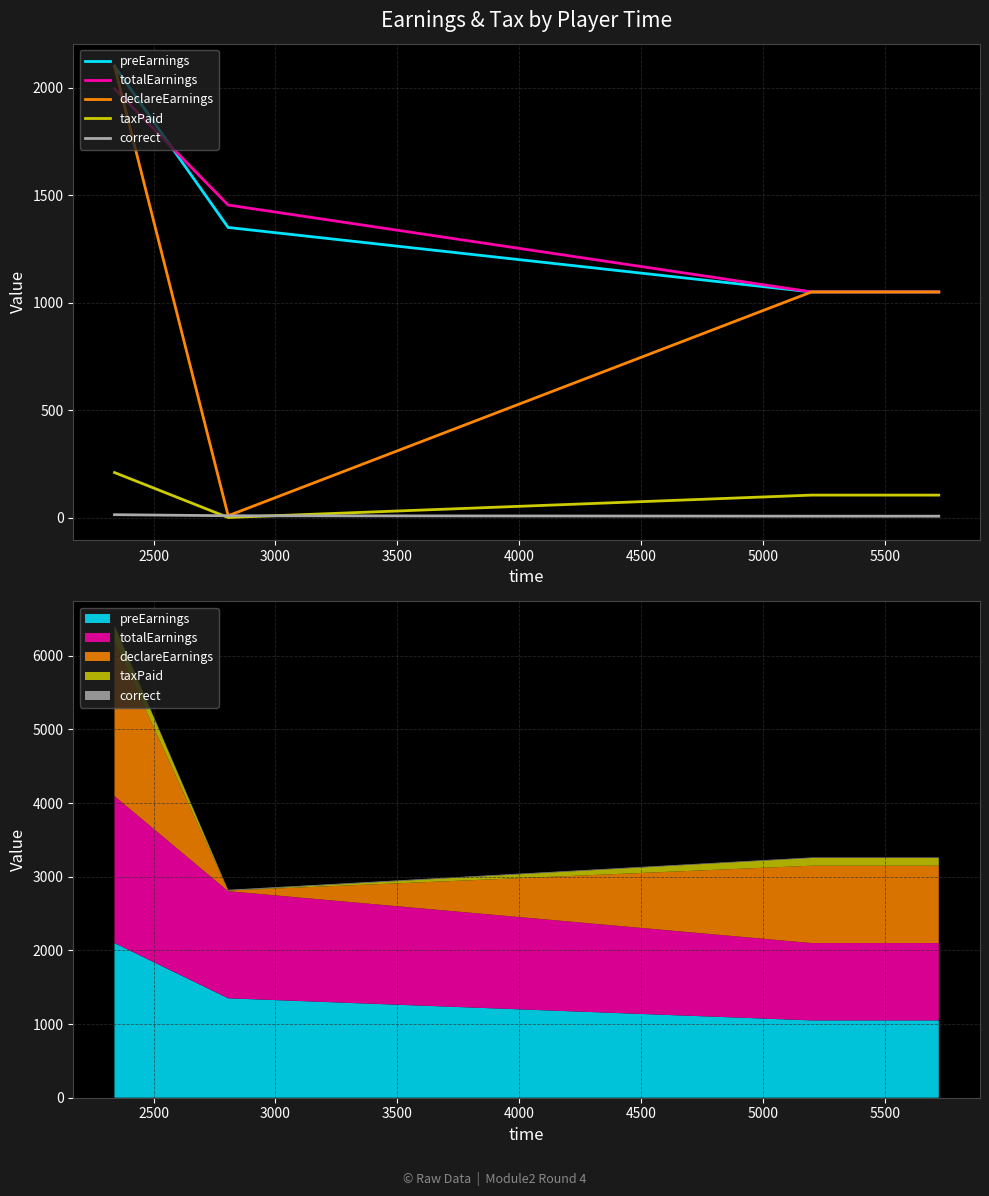

Which series has the widest spread of values?

declareEarnings